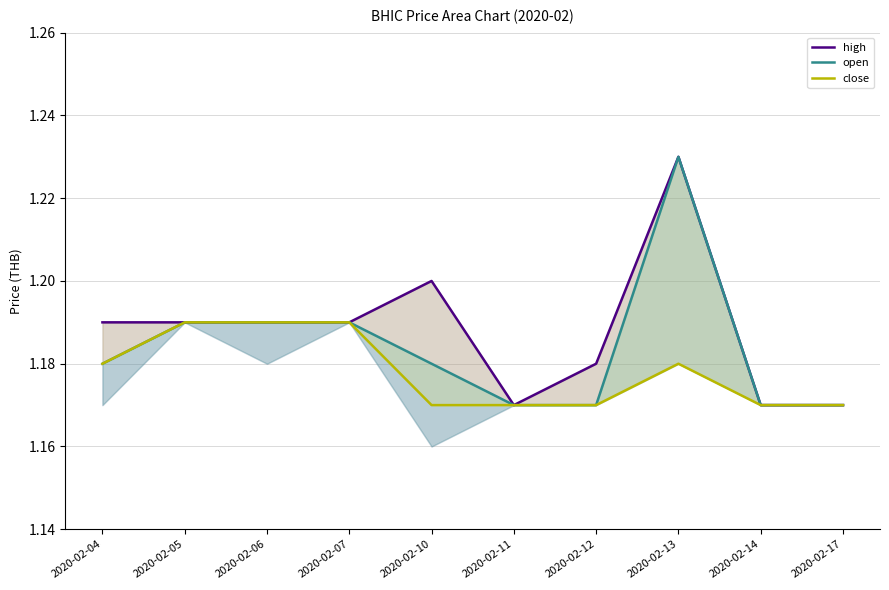

At which category is the sum across all series the highest?

2020-02-13